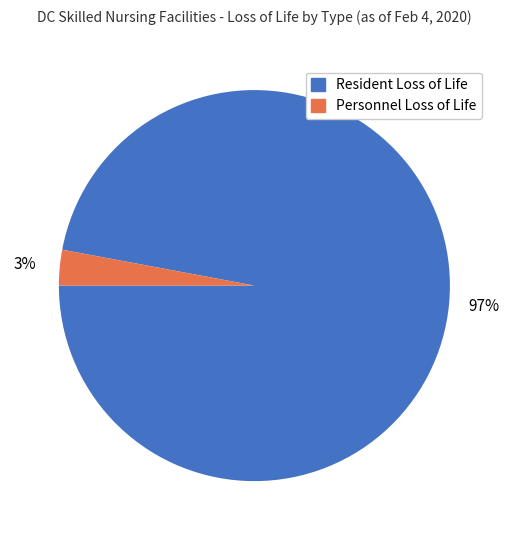

Which category accounts for the majority?

Resident Loss of Life